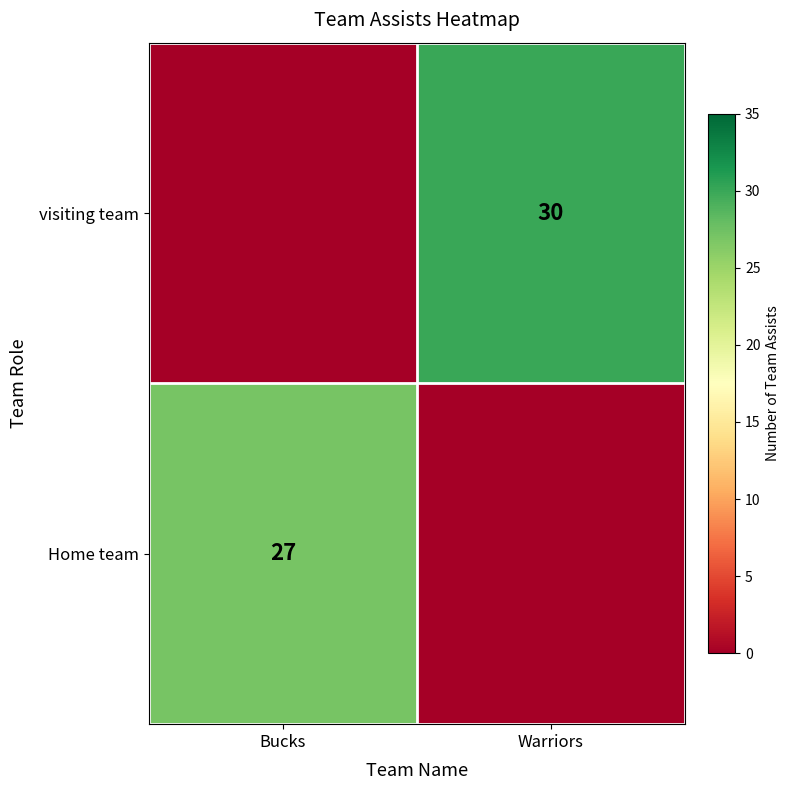

Is it true that visiting team equals 30 at Warriors?

True